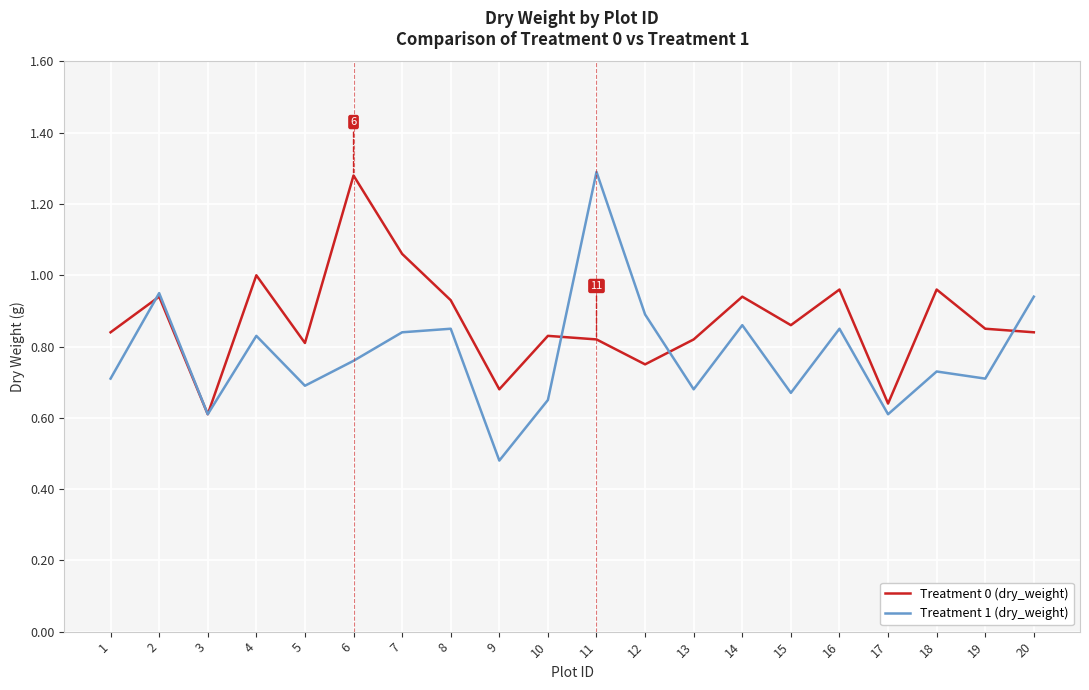

How many lines are shown in the chart?

2